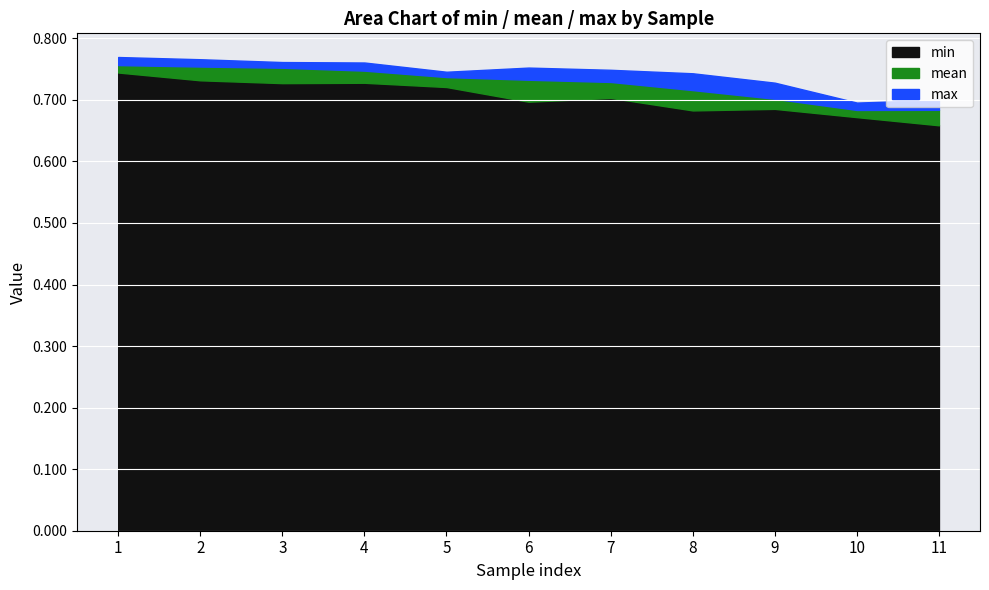

Count the number of categories in the chart.

11